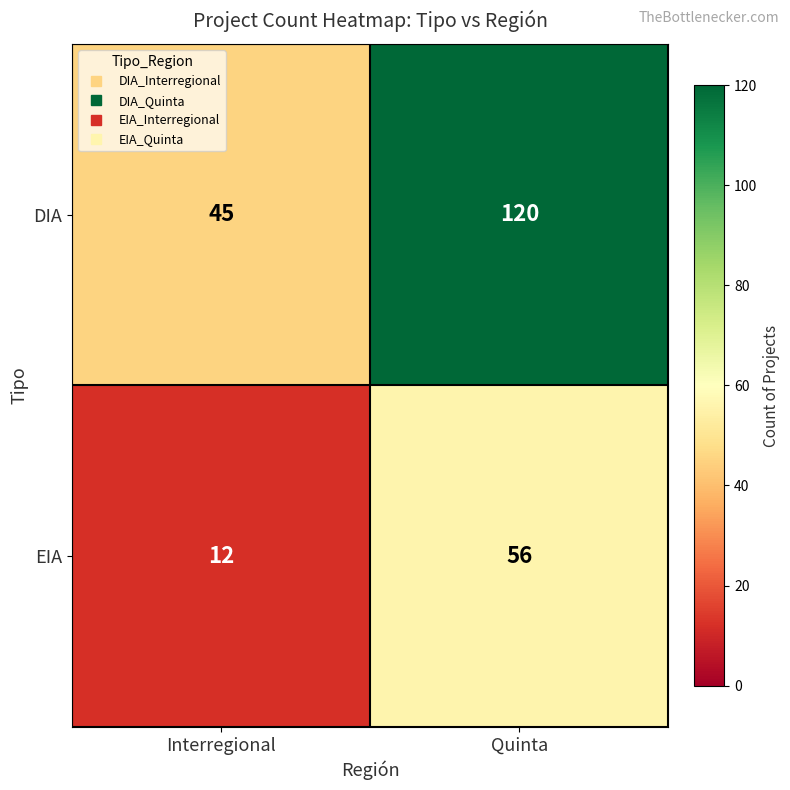

Reading right to left, list all the values displayed in this chart.

DIA: Quinta=120	Interregional=45
EIA: Quinta=56	Interregional=12